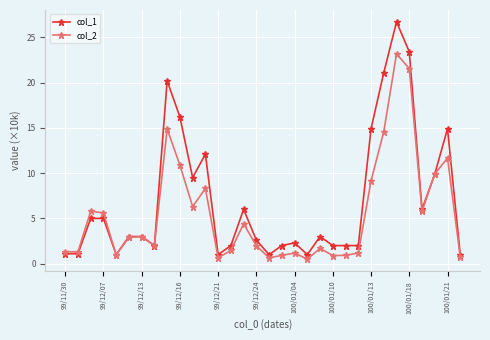

How many lines are shown in the chart?

2